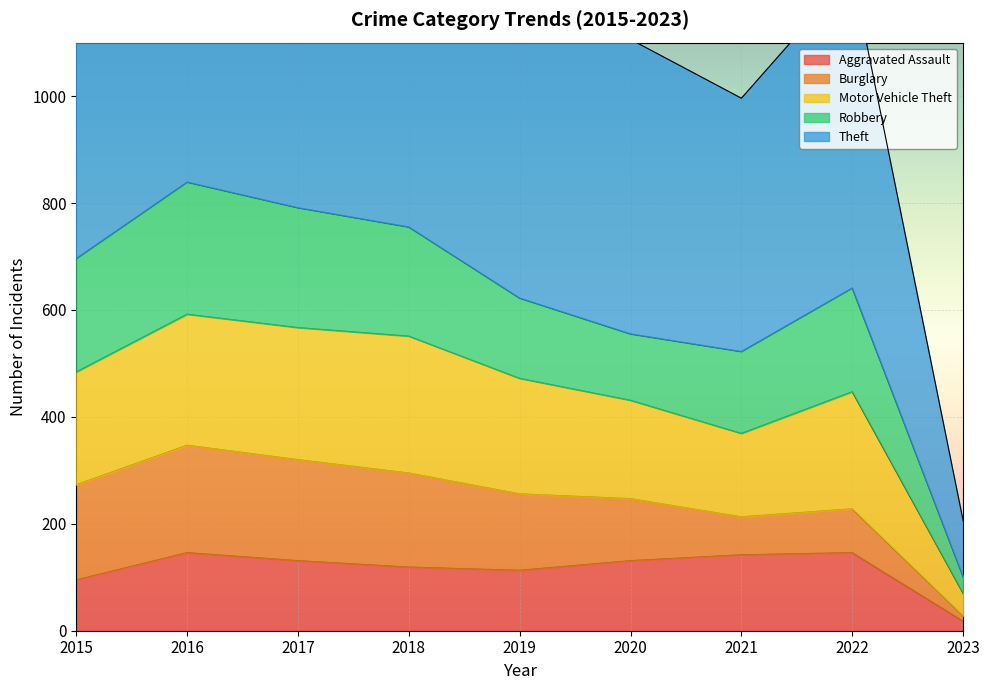

Between 2018 and 2022, which is larger?

2022